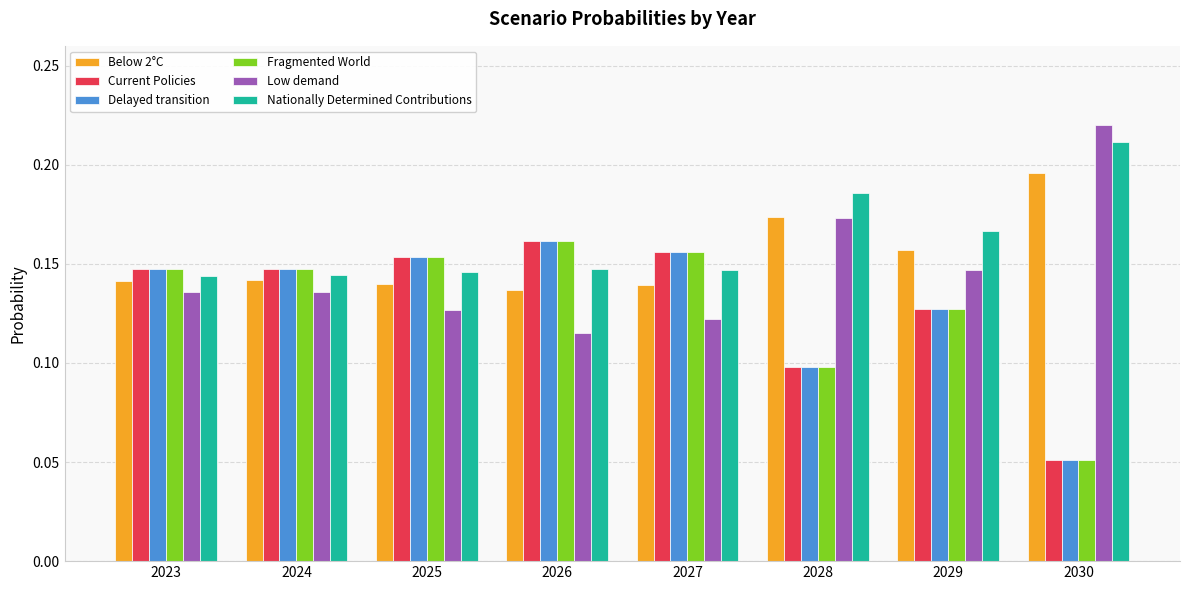

Count the number of data series in this chart.

6